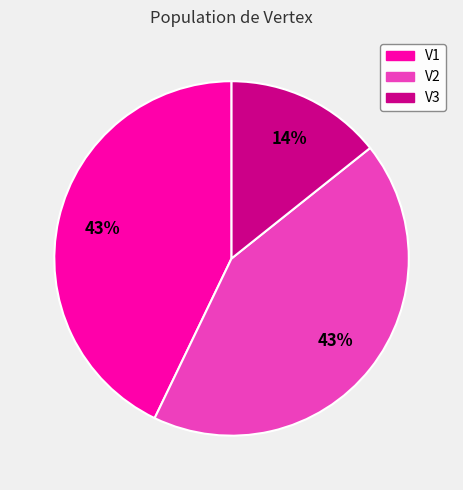

Is it true that V1 is 43% of the pie?

True